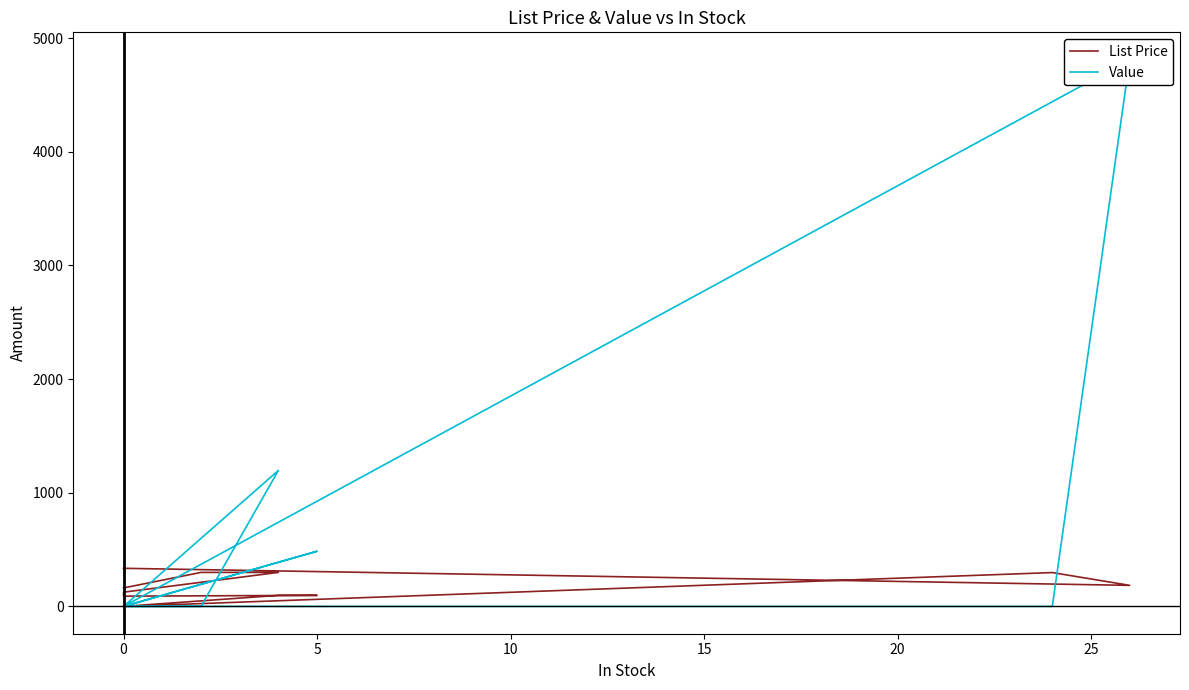

How many lines are shown in the chart?

2